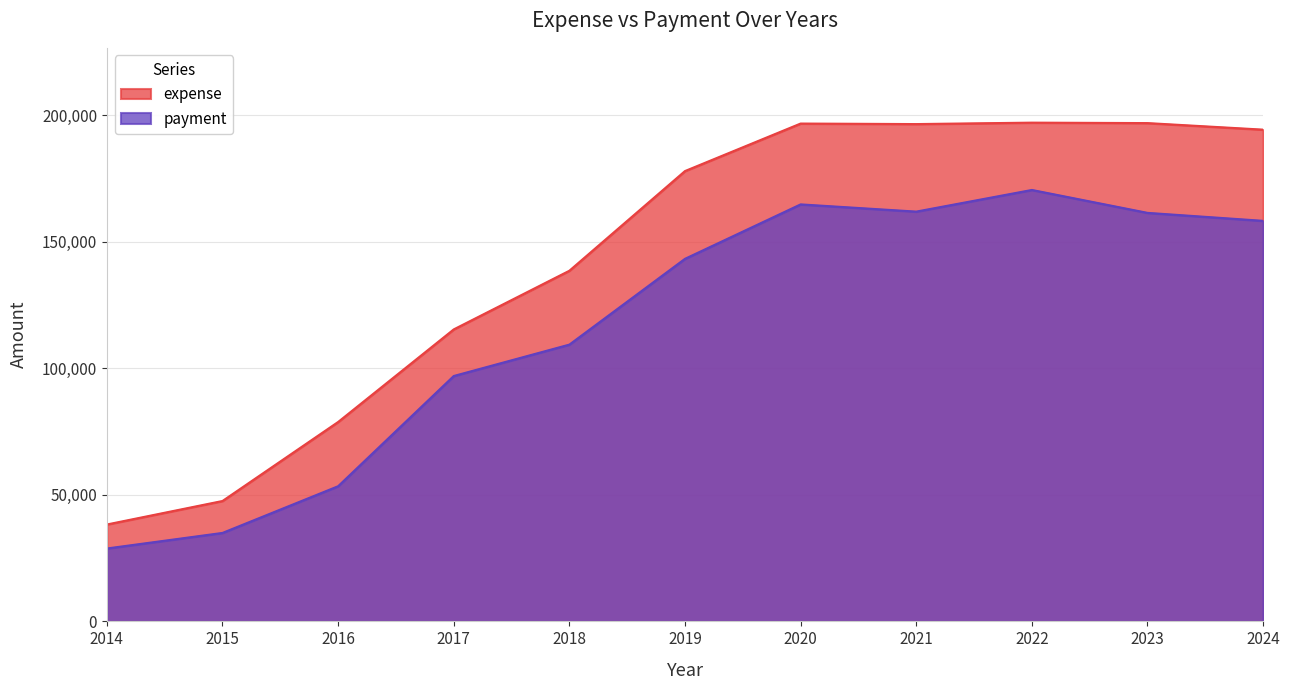

Where is the first local maximum for expense?

2020